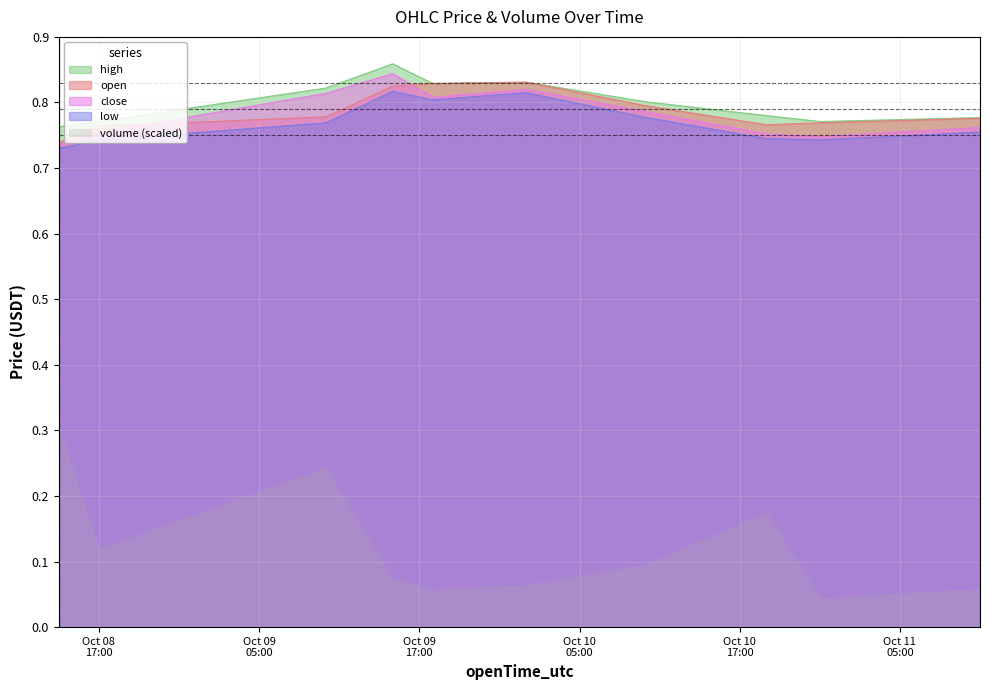

The value of close at 2020-10-09 10:00:00 is 1.4. True or false?

False